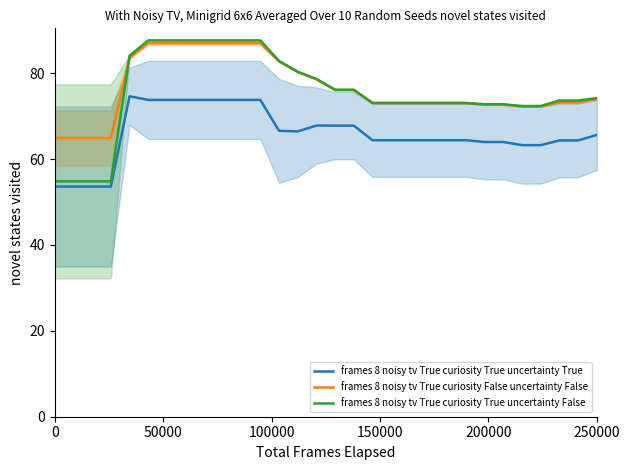

At which category does frames 8 noisy tv True curiosity True uncertainty True reach its first local peak?

200000